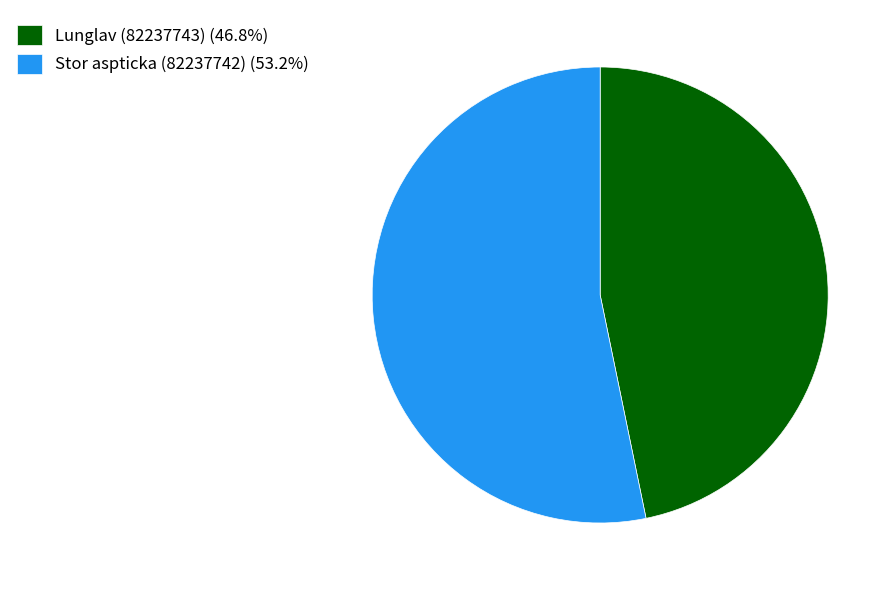

Is the sum of Stor aspticka (82237742) (53.2%) and Lunglav (82237743) (46.8%) greater than half?

Yes